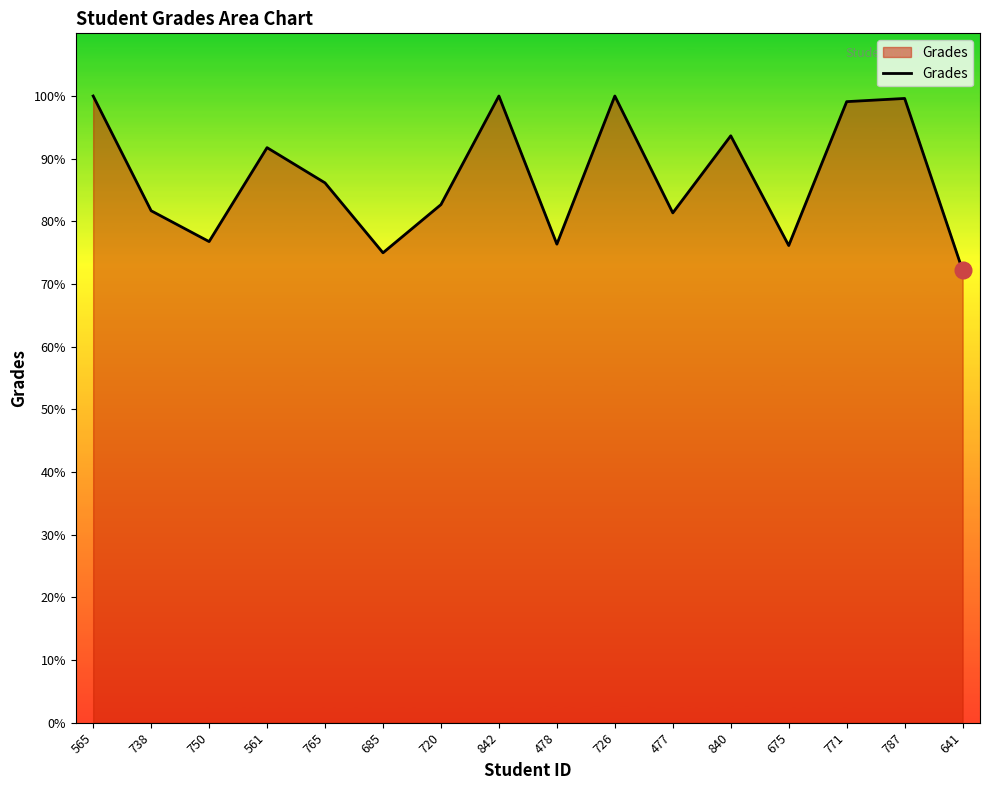

What is the smallest value displayed?

72.2